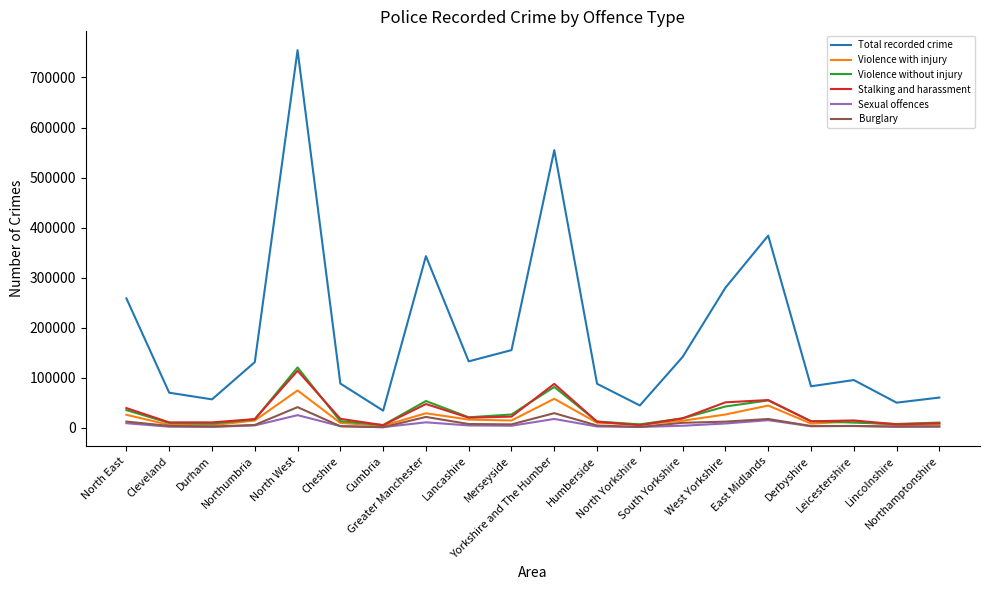

Is the value of Stalking and harassment at Merseyside greater than the value of Violence with injury at East Midlands?

No